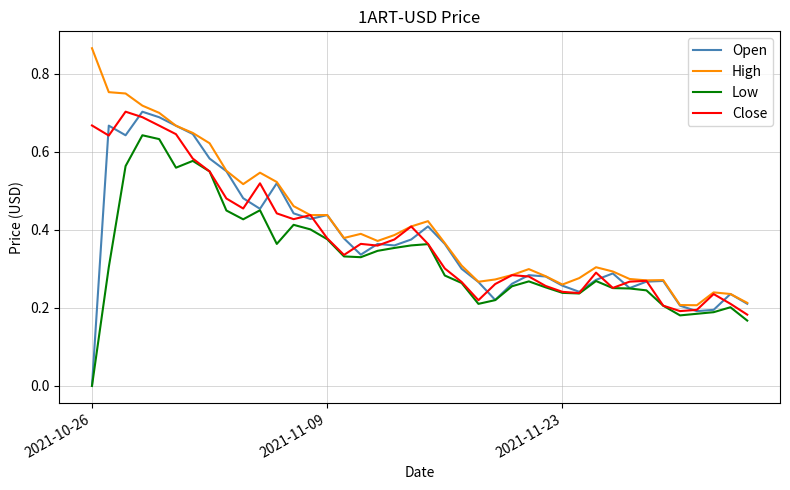

Which category has the highest value across all series?

2021-10-26